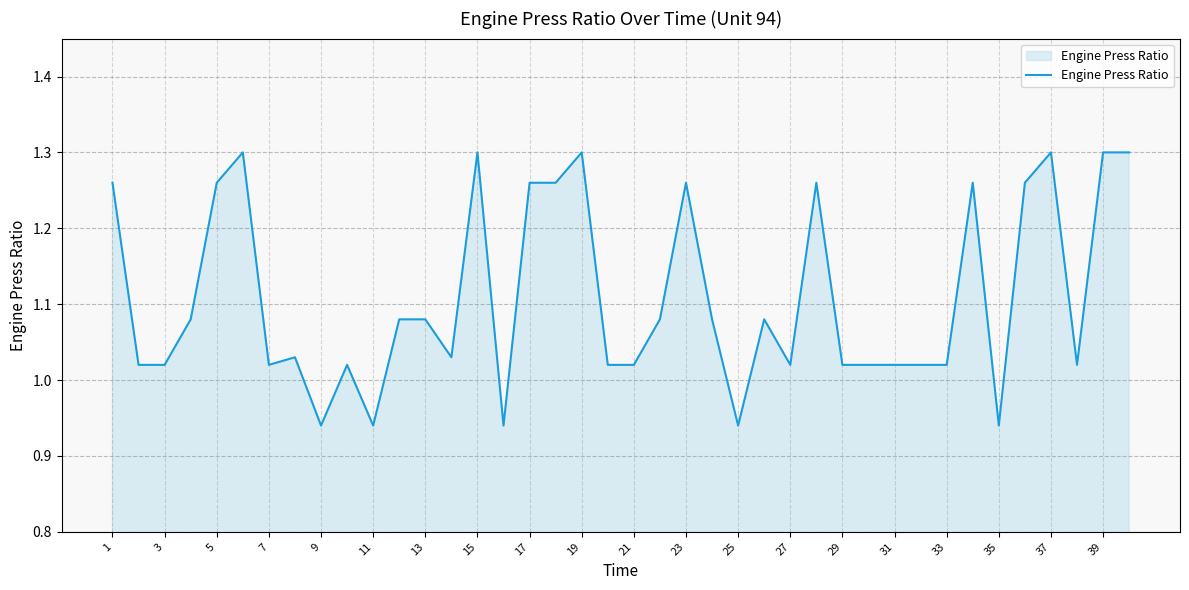

What is the difference between the maximum and minimum values?

0.4